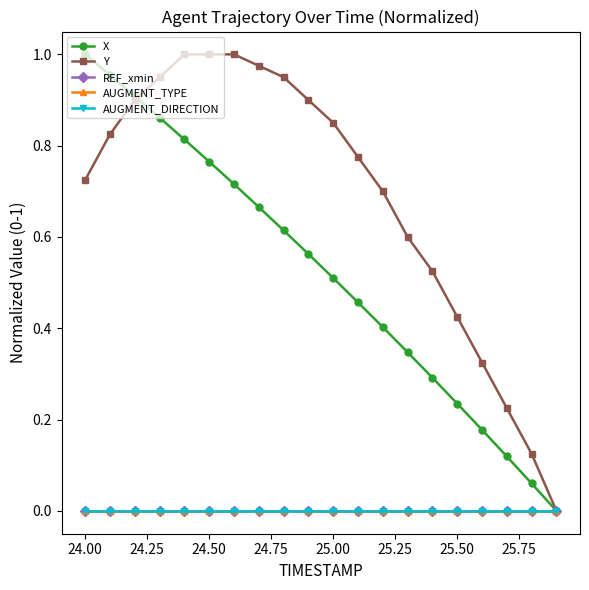

Does the chart have visible grid lines?

No